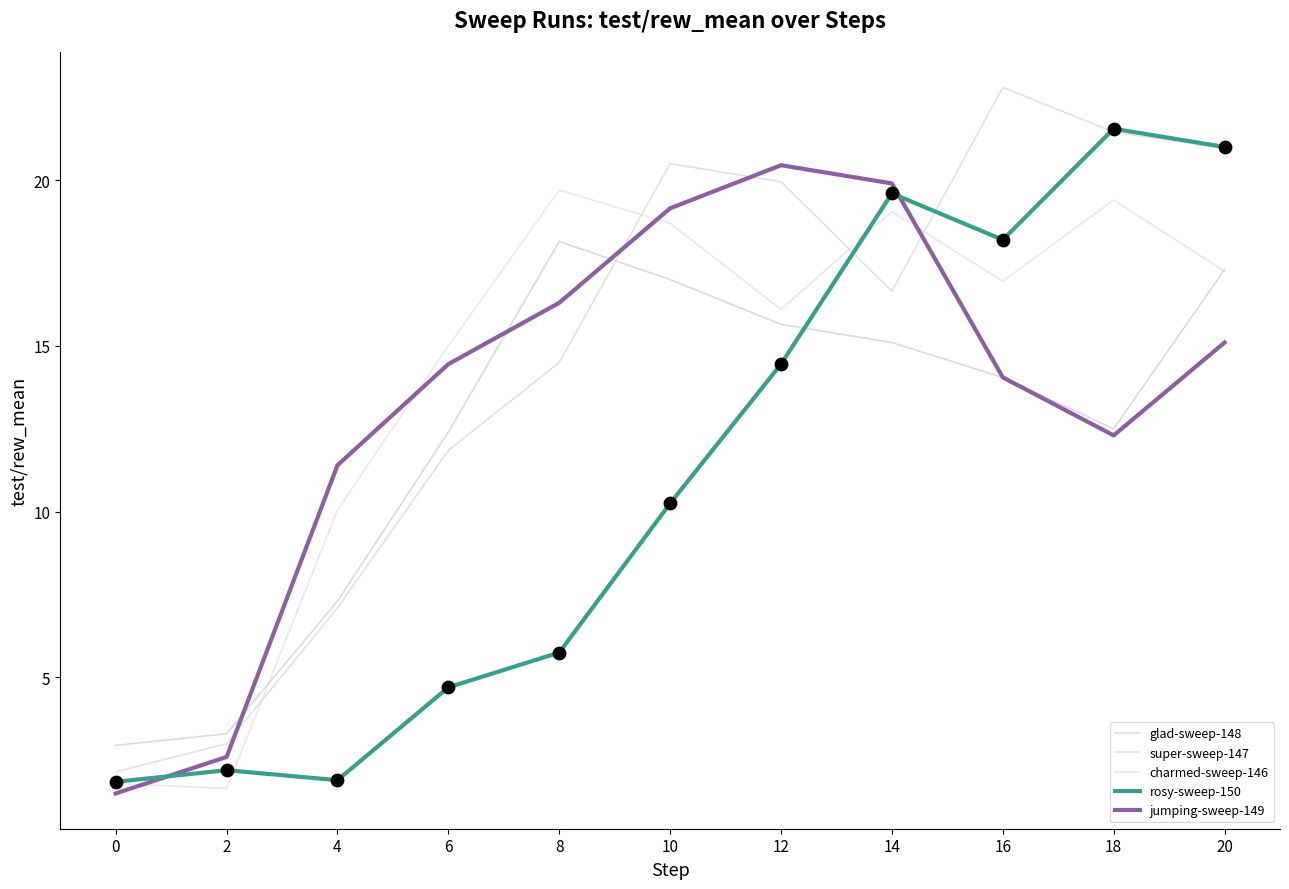

What are all the series names shown in the legend?

glad-sweep-148, super-sweep-147, charmed-sweep-146, rosy-sweep-150, jumping-sweep-149